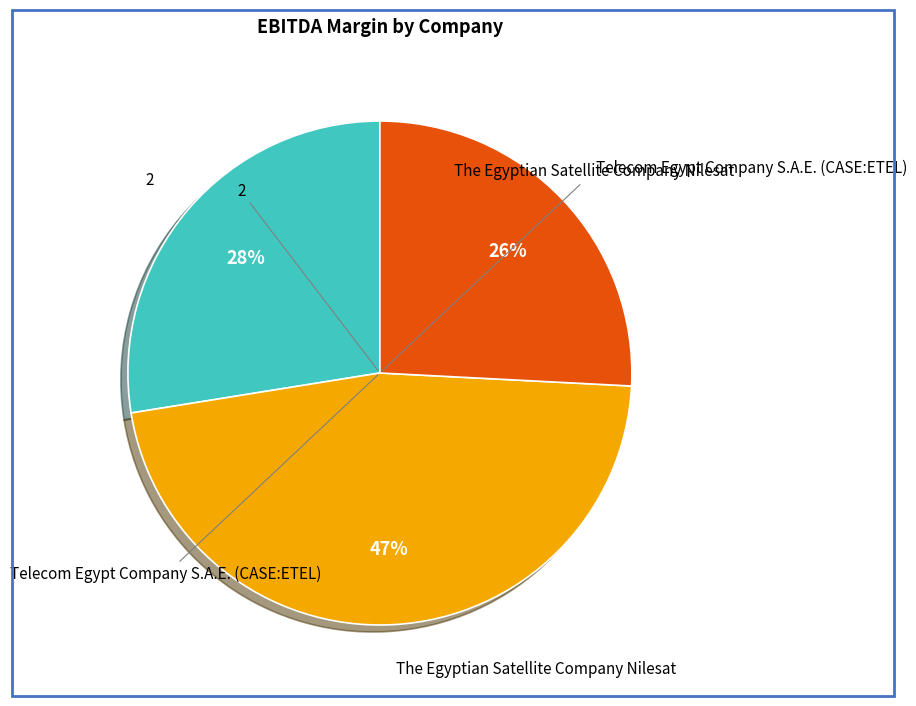

How many slices are in this pie chart?

3